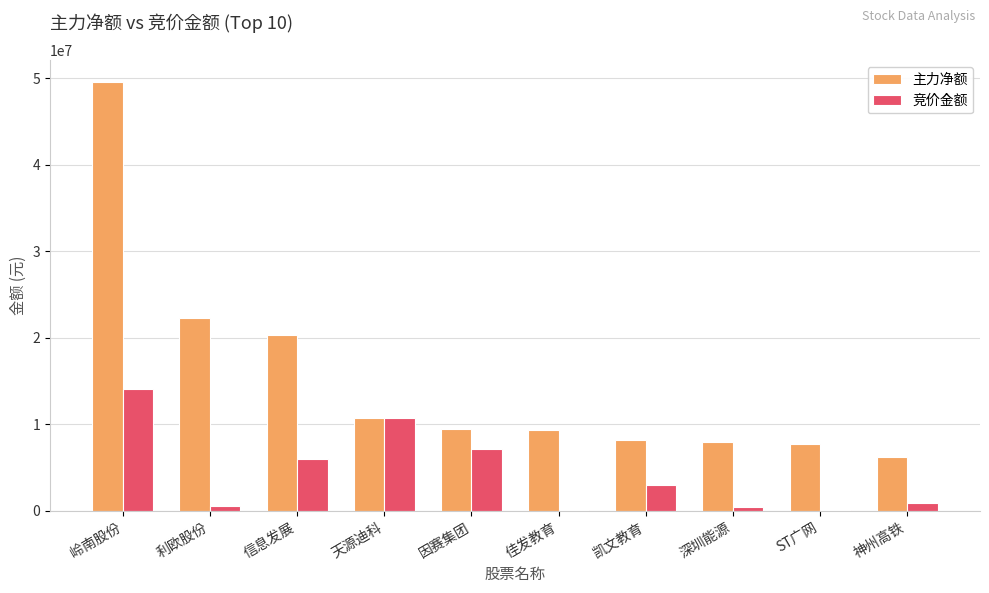

What is the total value across all series at 天源迪科?

21508960